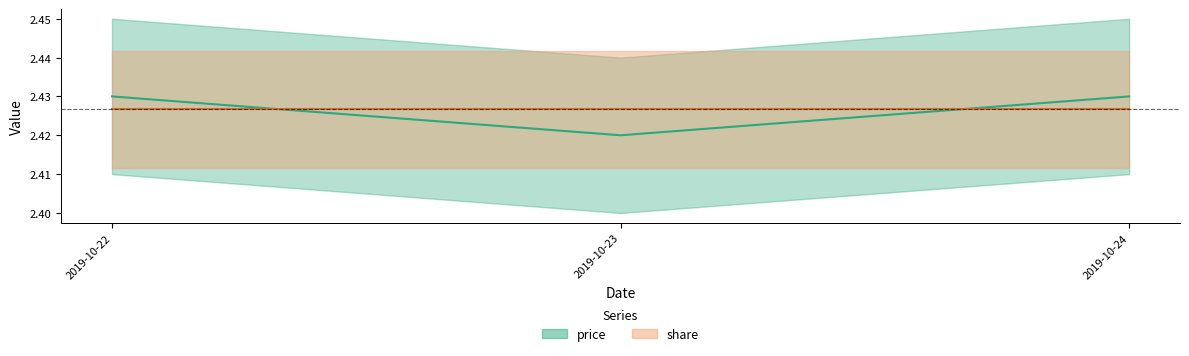

What is the smallest value displayed?

2.4